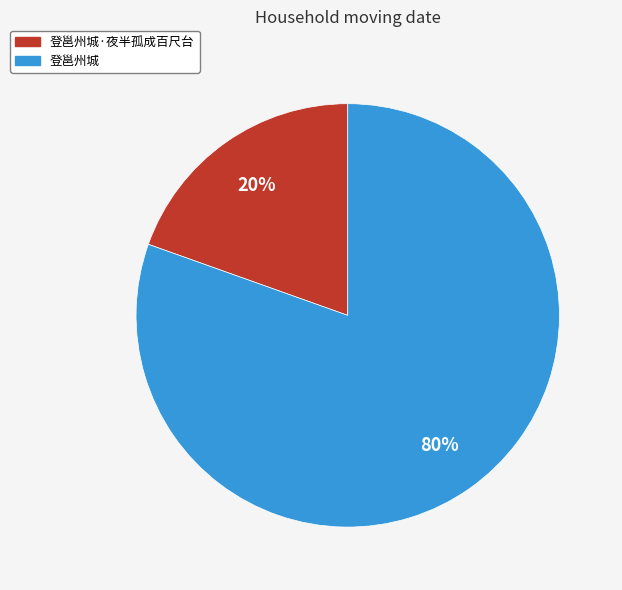

To the nearest percent, what is the average slice percentage?

50%